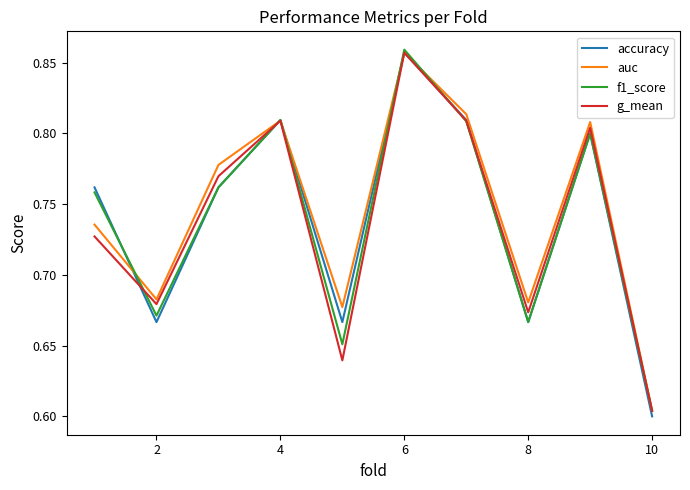

Which series has the largest range (max minus min)?

accuracy